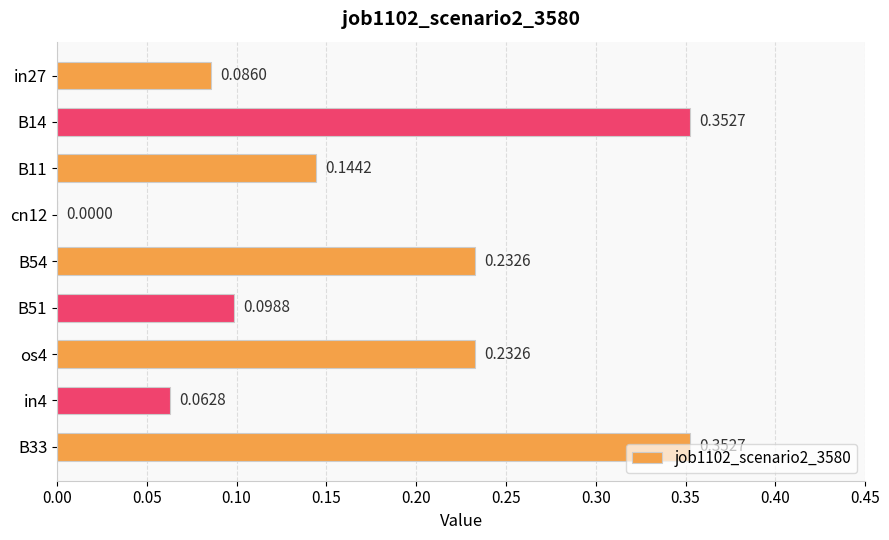

What is the sum of the values at B11 and B14?

0.5